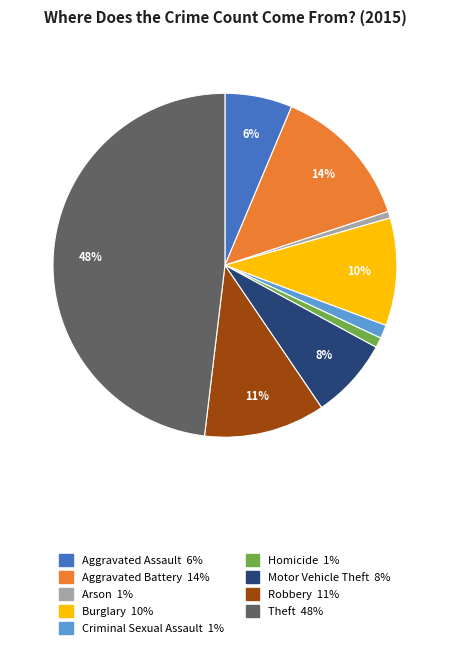

What percentage is the Motor Vehicle Theft slice, to the nearest percent?

8%